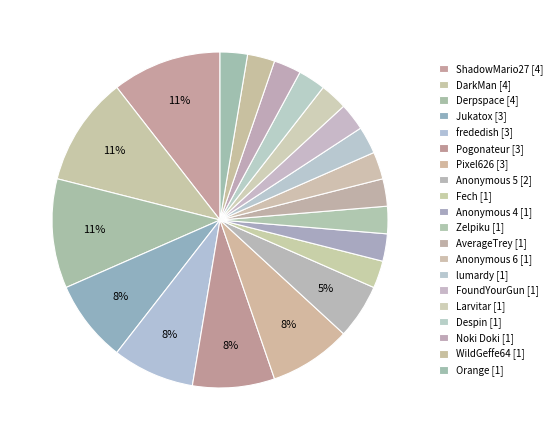

How many slices are in this pie chart?

20